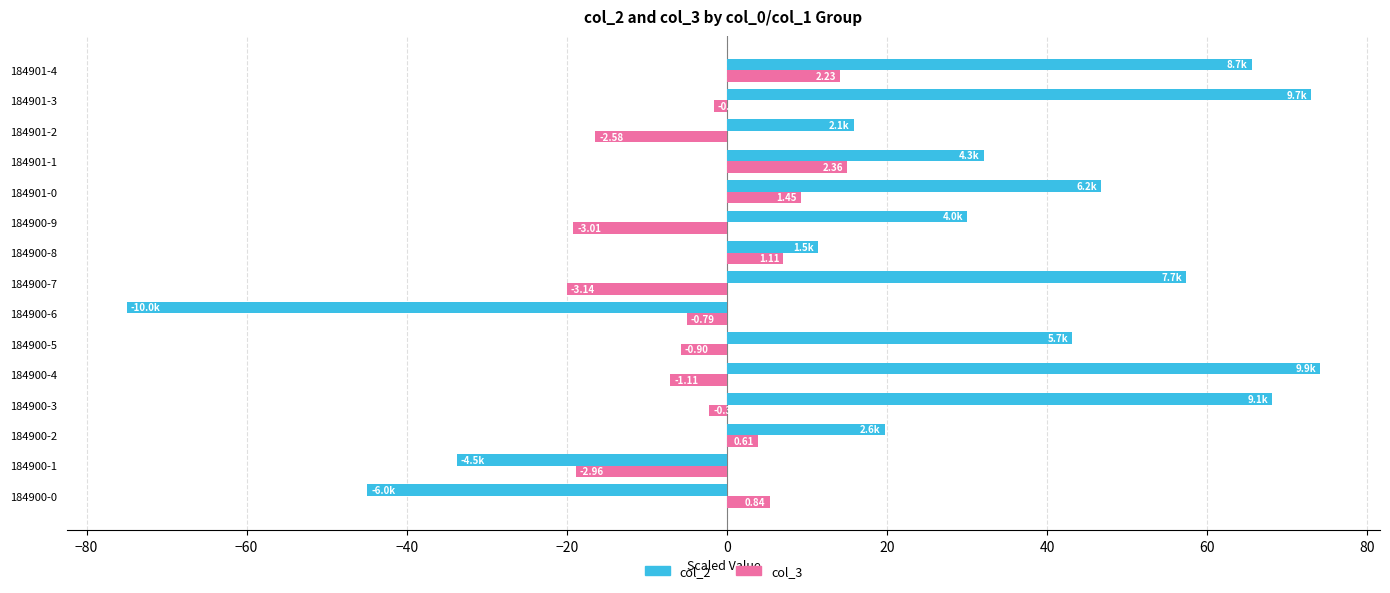

What is the value of the col_2 bar at the 7th from the left?

-75.0